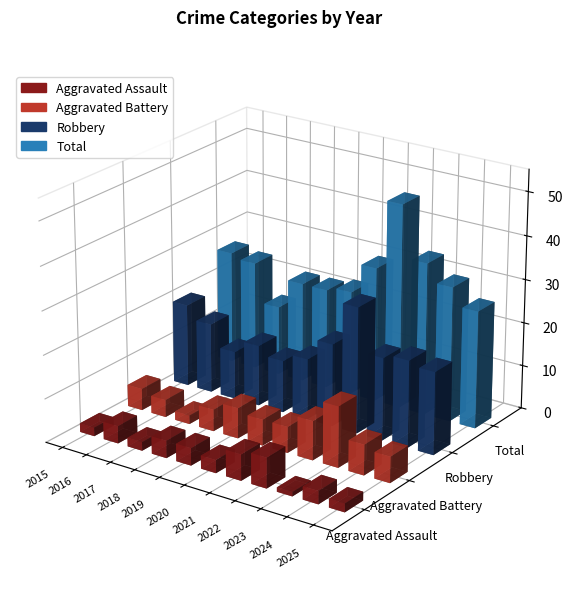

What is the lowest value of the Aggravated Battery series?

2